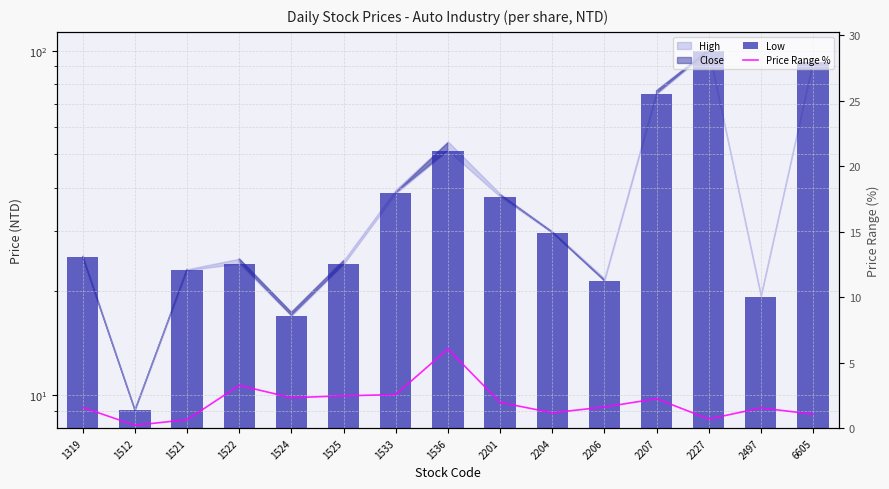

What is the minimum value shown in the chart?

0.2